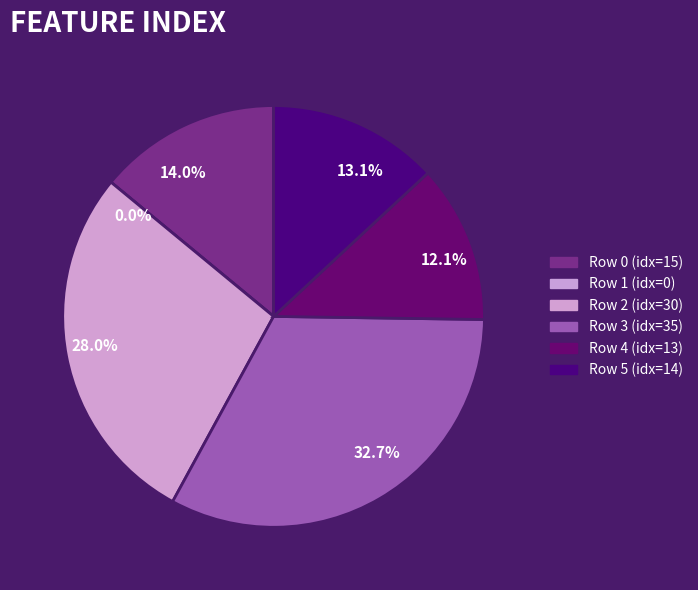

Does 1 represent more than half of the total?

No